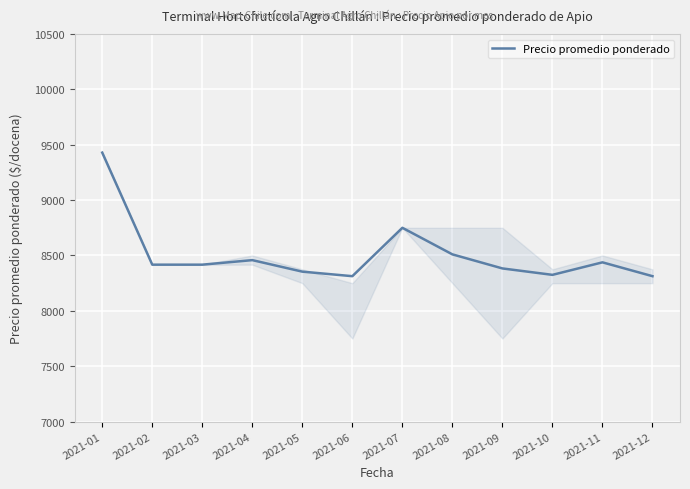

What is the greatest value displayed?

9429